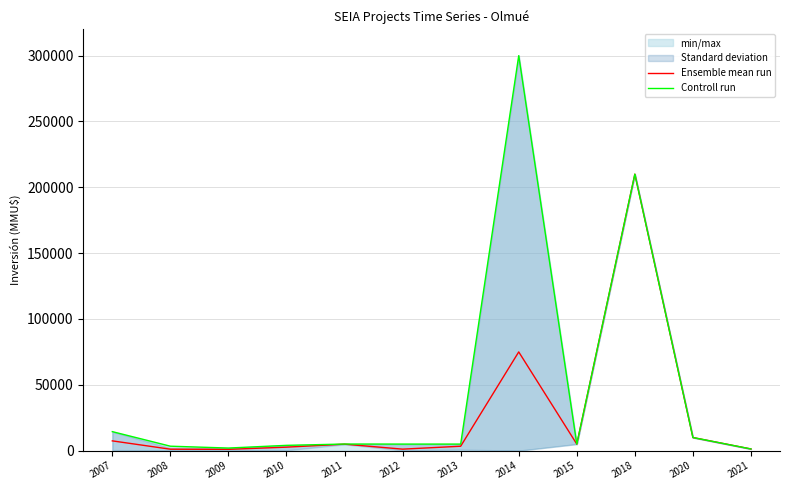

What is the sum of the Controll run values at 2014 and 2010?

304050